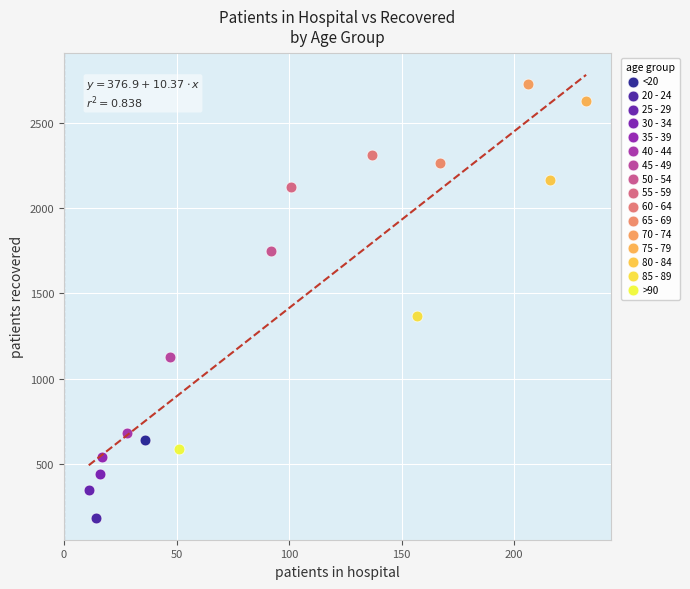

What are all the series names shown in the legend?

<20, 20 - 24, 25 - 29, 30 - 34, 35 - 39, 40 - 44, 45 - 49, 50 - 54, 55 - 59, 60 - 64, 65 - 69, 70 - 74, 75 - 79, 80 - 84, 85 - 89, >90